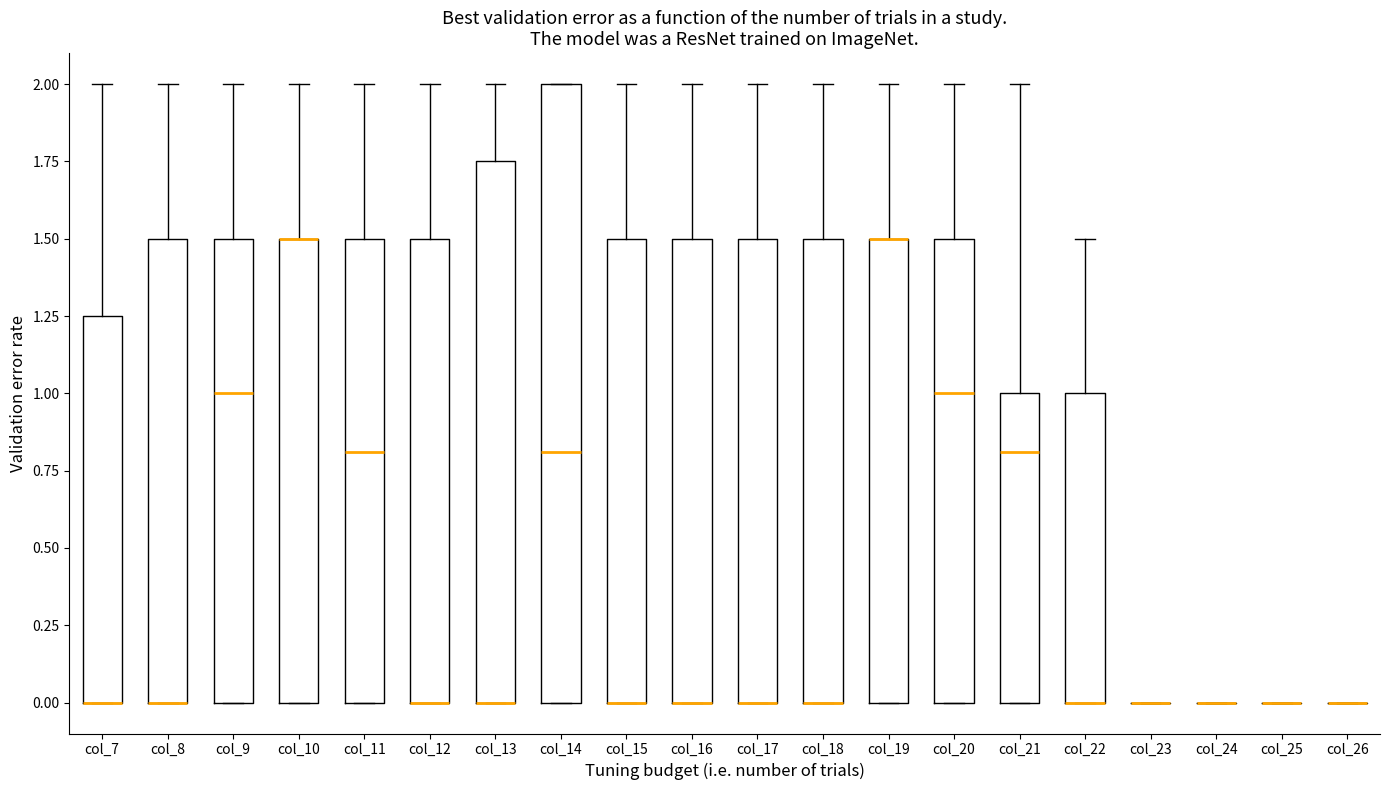

Reading left to right, read every box against the y-axis: the position of its median line, the range the box covers, and the ends of its whiskers. The values are not printed on the chart, so give them approximately, as read against the axis.

col_7: median 0.00 (drawn on the box's lower edge), box 0.00 to 1.25, whiskers 0.00 to 2.00
col_8: median 0.00 (drawn on the box's lower edge), box 0.00 to 1.50, whiskers 0.00 to 2.00
col_9: median 1.00, box 0.00 to 1.50, whiskers 0.00 to 2.00
col_10: median 1.50 (drawn on the box's upper edge), box 0.00 to 1.50, whiskers 0.00 to 2.00
col_11: median 0.80, box 0.00 to 1.50, whiskers 0.00 to 2.00
col_12: median 0.00 (drawn on the box's lower edge), box 0.00 to 1.50, whiskers 0.00 to 2.00
col_13: median 0.00 (drawn on the box's lower edge), box 0.00 to 1.75, whiskers 0.00 to 2.00
col_14: median 0.80, box 0.00 to 2.00, whiskers 0.00 to 2.00
col_15: median 0.00 (drawn on the box's lower edge), box 0.00 to 1.50, whiskers 0.00 to 2.00
col_16: median 0.00 (drawn on the box's lower edge), box 0.00 to 1.50, whiskers 0.00 to 2.00
col_17: median 0.00 (drawn on the box's lower edge), box 0.00 to 1.50, whiskers 0.00 to 2.00
col_18: median 0.00 (drawn on the box's lower edge), box 0.00 to 1.50, whiskers 0.00 to 2.00
col_19: median 1.50 (drawn on the box's upper edge), box 0.00 to 1.50, whiskers 0.00 to 2.00
col_20: median 1.00, box 0.00 to 1.50, whiskers 0.00 to 2.00
col_21: median 0.80, box 0.00 to 1.00, whiskers 0.00 to 2.00
col_22: median 0.00 (drawn on the box's lower edge), box 0.00 to 1.00, whiskers 0.00 to 1.50
col_23: box collapsed to a line at 0.00, whiskers 0.00 to 0.00
col_24: box collapsed to a line at 0.00, whiskers 0.00 to 0.00
col_25: box collapsed to a line at 0.00, whiskers 0.00 to 0.00
col_26: box collapsed to a line at 0.00, whiskers 0.00 to 0.00